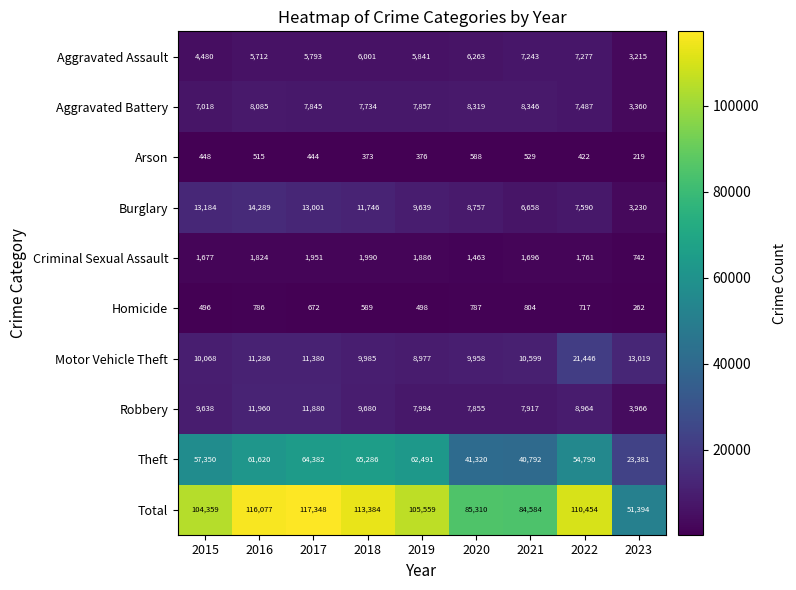

What is the difference between the maximum and minimum values in the Aggravated Battery series?

4986